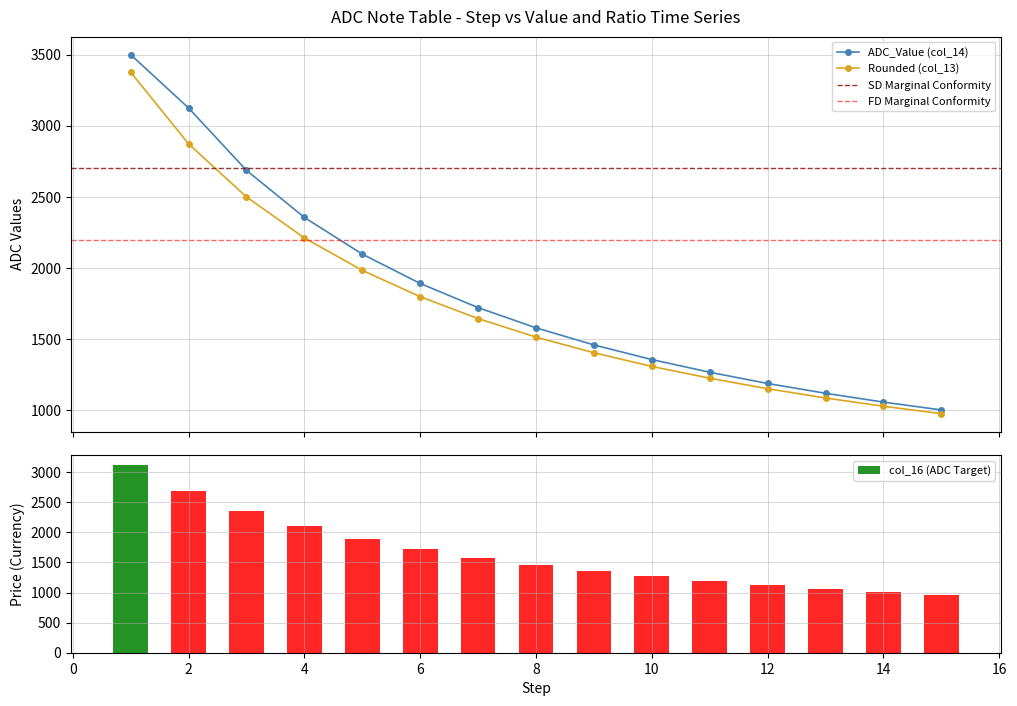

What is the spread (max minus min) of values at 1?

375